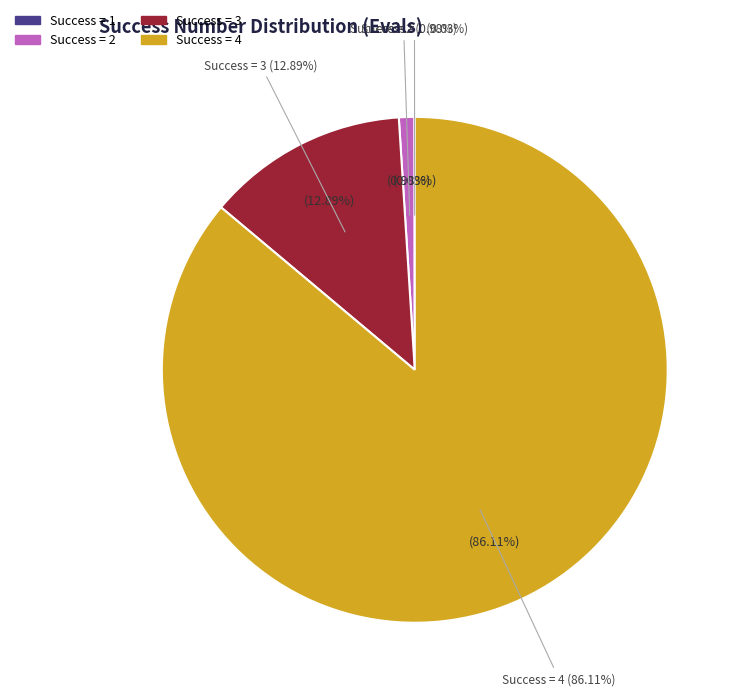

Is it true that 6 is 15% of the pie?

False